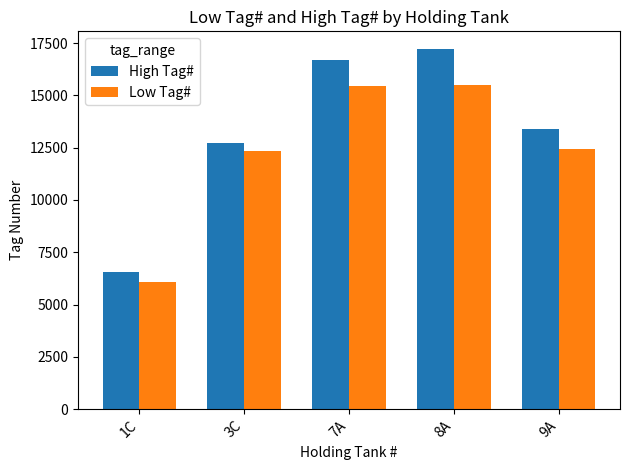

Which series changed the most between 7A and 8A?

High Tag#